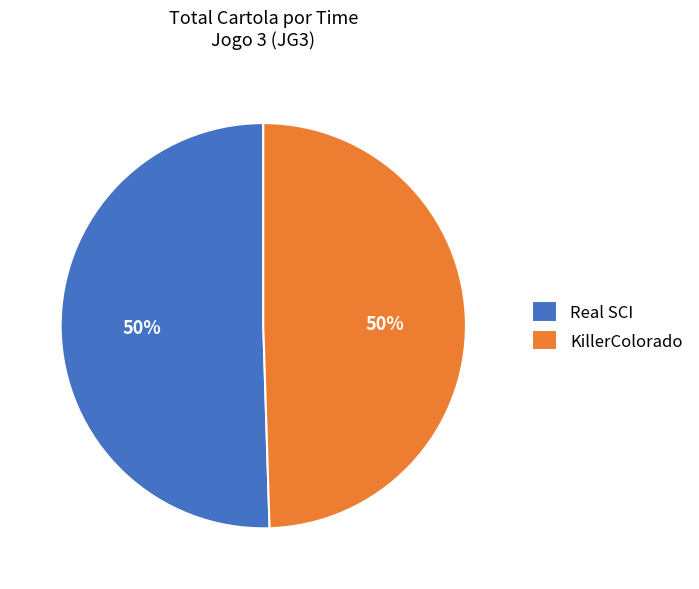

What percentage is the Real SCI slice, to the nearest percent?

50%